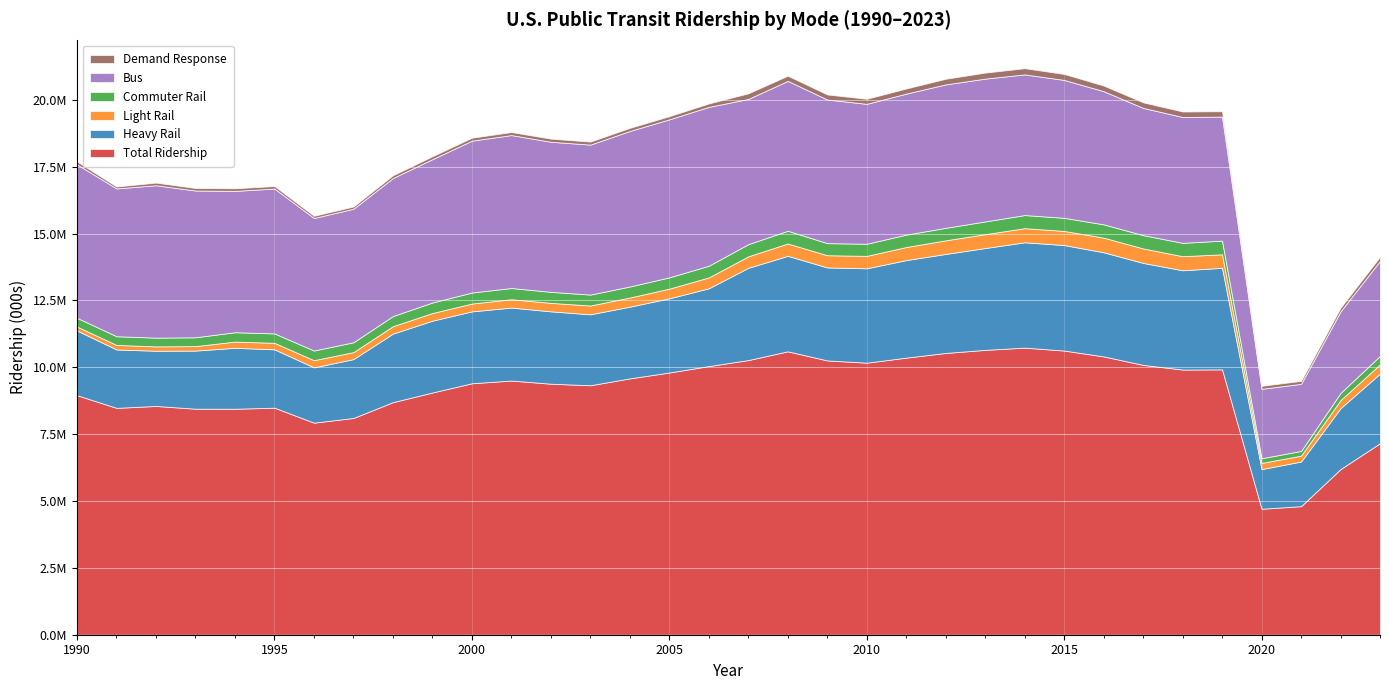

Reading right to left, what are all the values shown in this chart?

Total Ridership: 2023=7163671	2022=6195294	2021=4808094	2020=4709727	2019=9923287	2018=9916042	2017=10090710	2016=10407892	2015=10626931	2014=10736169	2013=10652069	2012=10537188	2011=10361769	2010=10172352	2009=10257889	2008=10597931	2007=10270589	2006=10046427	2005=9805757	2004=9586404	2003=9328781	2002=9386941	2001=9504693	2000=9403443	1999=9057962	1998=8697183	1997=8106214	1996=7930132	1995=8490116	1994=8450736	1993=8452120	1992=8555107	1991=8483877	1990=8956479
Heavy Rail: 2023=2603359	2022=2278452	2021=1668852	2020=1483802	2019=3797895	2018=3712458	2017=3813559	2016=3893768	2015=3945569	2014=3939259	2013=3808781	2012=3702571	2011=3648330	2010=3530639	2009=3476969	2008=3570826	2007=3450429	2006=2908948	2005=2774583	2004=2681714	2003=2653190	2002=2706211	2001=2729836	2000=2688025	1999=2685998	1998=2562799	1997=2201070	1996=2067370	1995=2181997	1994=2278945	1993=2172905	1992=2064773	1991=2182759	1990=2420196
Light Rail: 2023=345147	2022=302249	2021=220211	2020=230492	2019=505171	2018=526981	2017=542274	2016=548006	2015=528031	2014=528479	2013=518536	2012=510023	2011=488504	2010=464978	2009=457118	2008=462122	2007=429765	2006=406980	2005=362428	2004=342295	2003=329261	2002=317653	2001=310612	2000=293215	1999=286671	1998=278779	1997=261619	1996=269479	1995=243403	1994=232884	1993=168451	1992=162994	1991=170726	1990=146443
Commuter Rail: 2023=316293	2022=266412	2021=175350	2020=175690	2019=510443	2018=499063	2017=497073	2016=497039	2015=489873	2014=490409	2013=476039	2012=466434	2011=464037	2010=452791	2009=451879	2008=475739	2007=455118	2006=436780	2005=421902	2004=411681	2003=408734	2002=411449	2001=420680	2000=411840	1999=393662	1998=378595	1997=368198	1996=361532	1995=352312	1994=349542	1993=329591	1992=326443	1991=325186	1990=327547
Bus: 2023=3553597	2022=3050578	2021=2509121	2020=2595607	2019=4638115	2018=4706339	2017=4758603	2016=4979624	2015=5157146	2014=5258993	2013=5340567	2012=5363051	2011=5272923	2010=5231478	2009=5370880	2008=5605445	2007=5429322	2006=5940332	2005=5908530	2004=5816418	2003=5608516	2002=5611975	2001=5719321	2000=5679265	1999=5360392	1998=5160836	1997=4992529	1996=4955427	1995=5416852	1994=5284821	1993=5487952	1992=5699502	1991=5526171	1990=5740648
Demand Response: 2023=157008	2022=136302	2021=111636	2020=112841	2019=202383	2018=205509	2017=207452	2016=210832	2015=223109	2014=233224	2013=225141	2012=211210	2011=191656	2010=190503	2009=189434	2008=193582	2007=210650	2006=127400	2005=118728	2004=114921	2003=112225	2002=117366	2001=112639	2000=110861	1999=107791	1998=103001	1997=83513	1996=81575	1995=94533	1994=98024	1993=94119	1992=98116	1991=72108	1990=106984